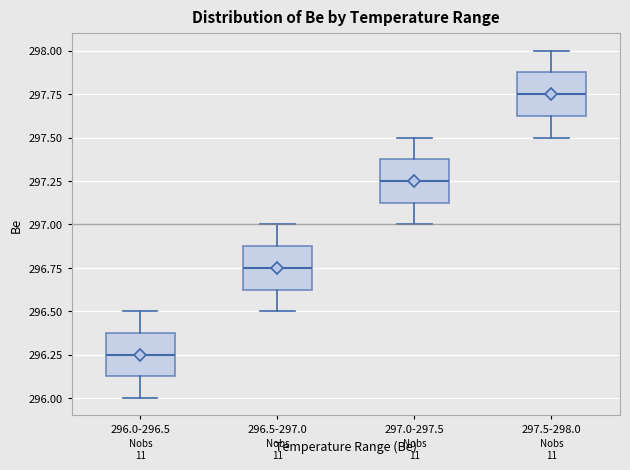

Reading left to right, transcribe this box plot: for each box, give where its median line is, the range the box spans, and where its two whiskers end, as read against the y-axis. The values are not printed on the chart, so give them approximately, as read against the axis.

296.0-296.5: median 296.25, box 296.15 to 296.40, whiskers 296.00 to 296.50
296.5-297.0: median 296.75, box 296.65 to 296.90, whiskers 296.50 to 297.00
297.0-297.5: median 297.25, box 297.15 to 297.40, whiskers 297.00 to 297.50
297.5-298.0: median 297.75, box 297.65 to 297.90, whiskers 297.50 to 298.00